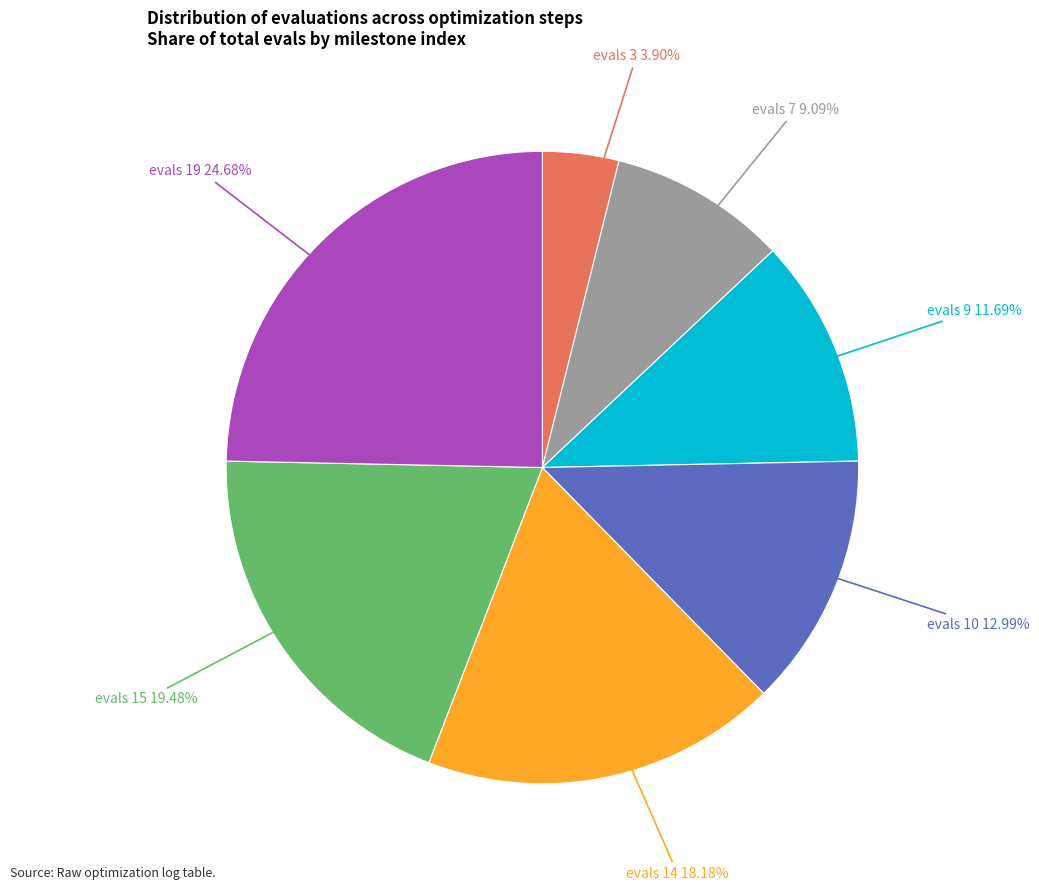

Which category has the smallest portion of the pie?

evals 3 3.90%